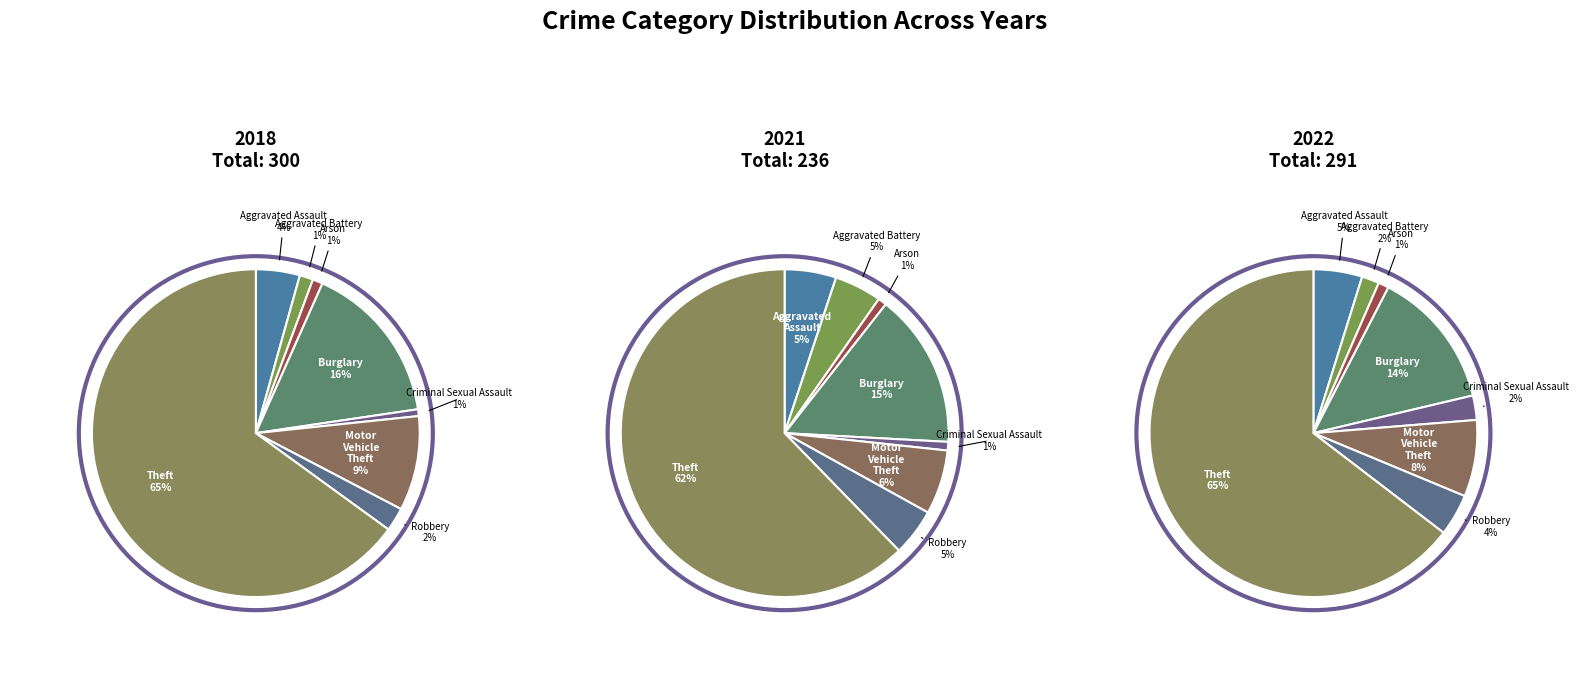

What is the spread (max minus min) of values at Aggravated Assault?

2